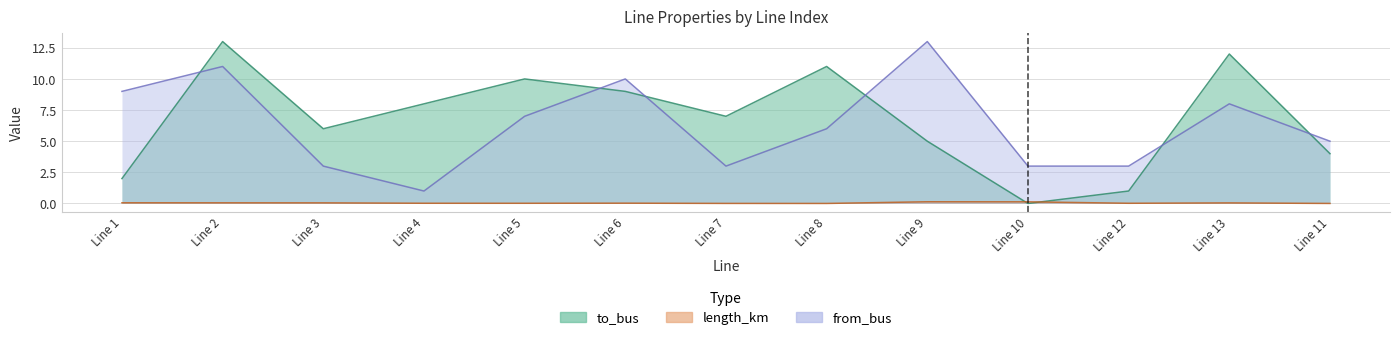

Where do length_km and to_bus first cross each other?

Line 9 and Line 10